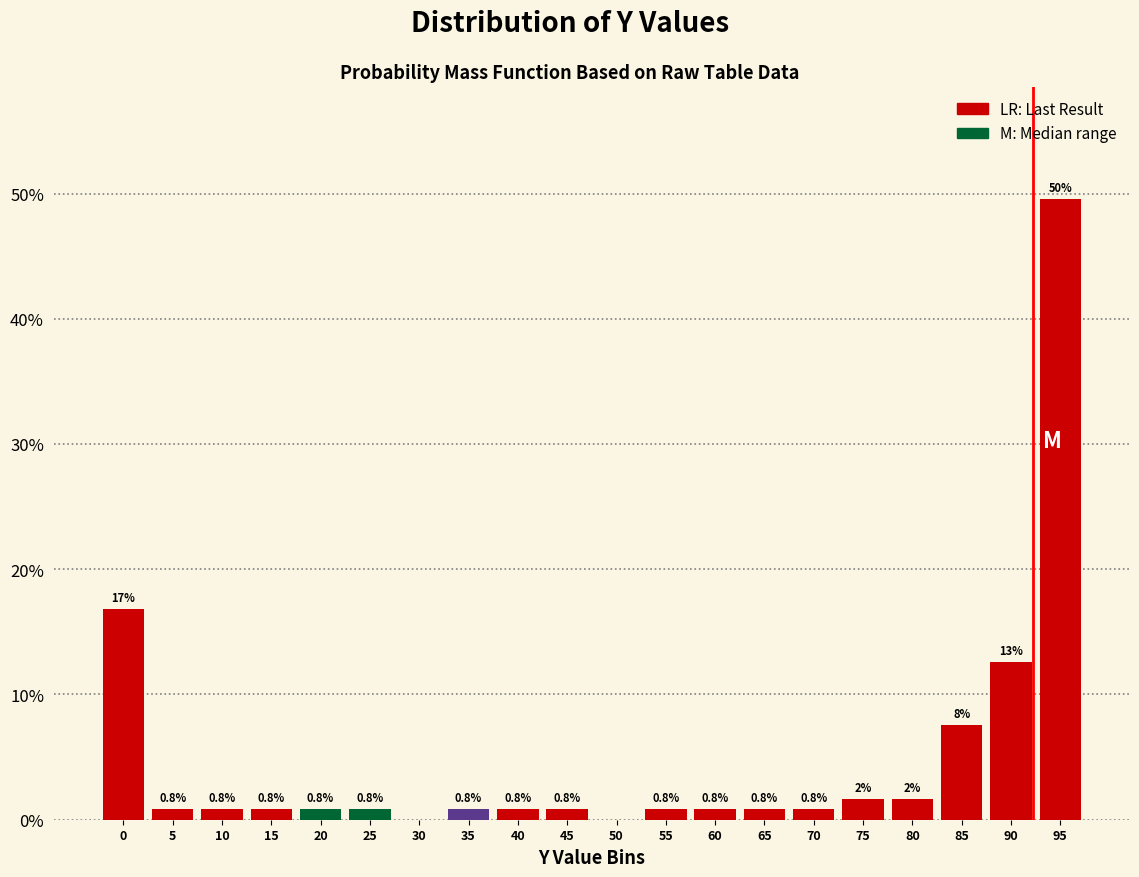

Which label corresponds to the largest value in the chart?

95